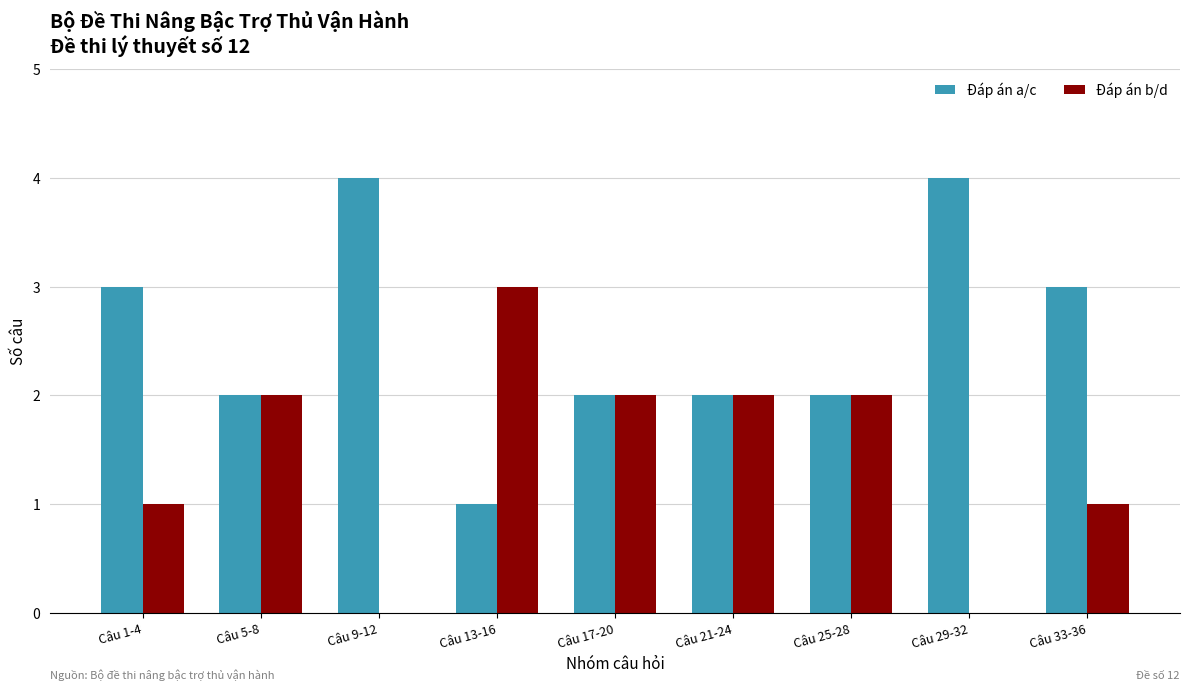

Is the value of Đáp án a/c at Câu 9-12 greater than the value of Đáp án b/d at Câu 25-28?

Yes